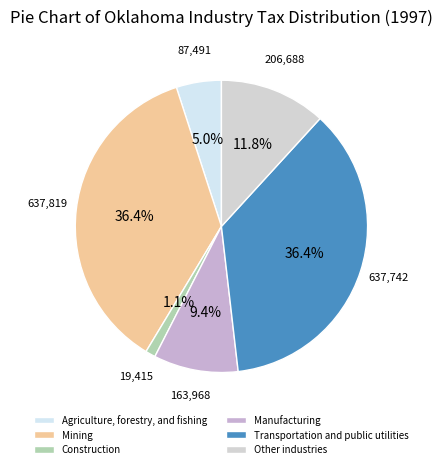

To the nearest percent, what is the combined percentage of Agriculture, forestry, and fishing and Construction?

6%